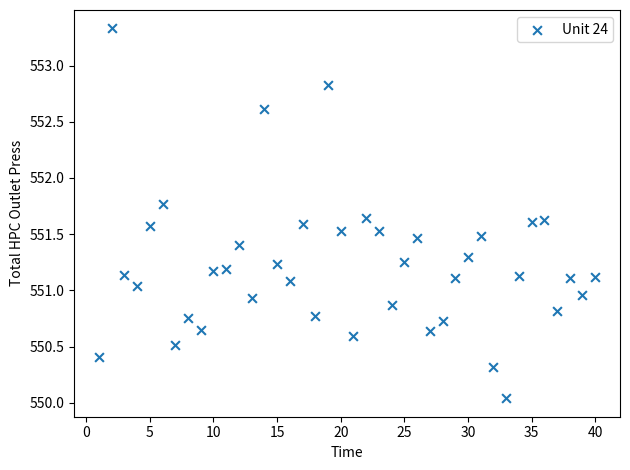

What is the range of X values (max minus min)?

39.0